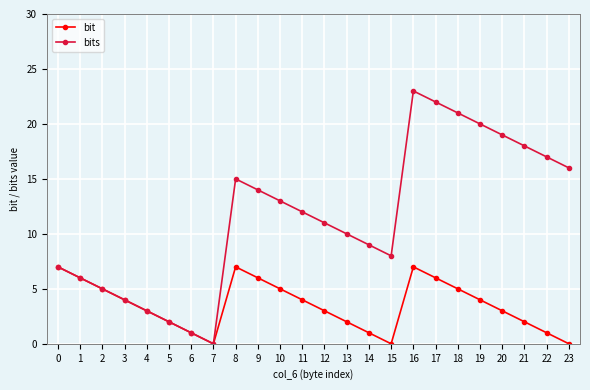

What is the highest value of the bits series?

23